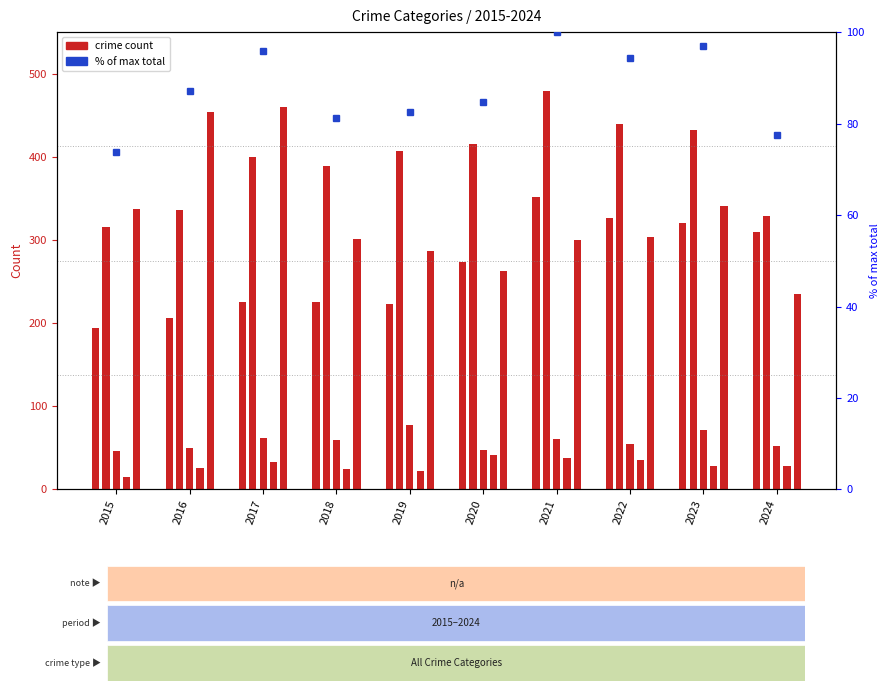

Count the number of categories in the chart.

10